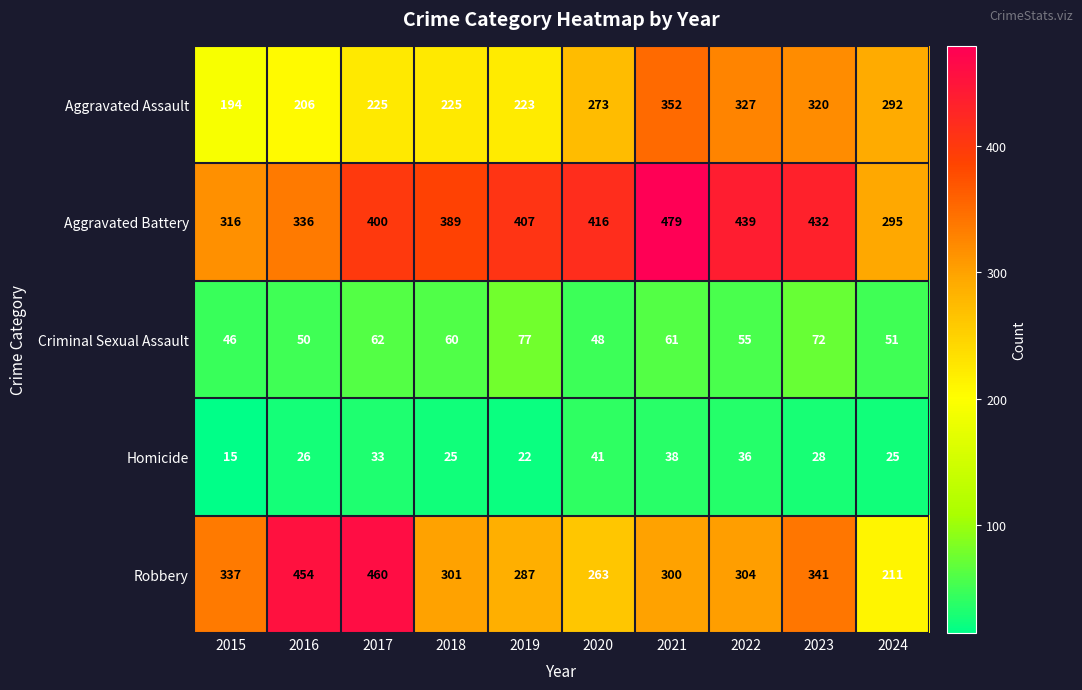

How many data points does each series have?

10